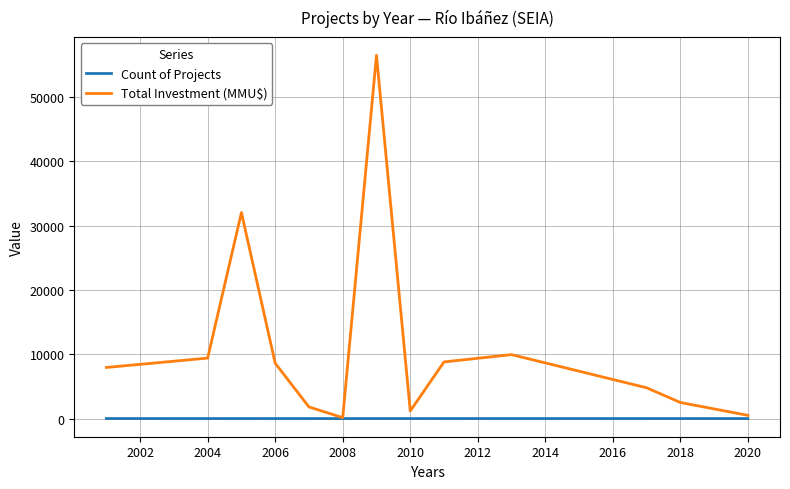

What is the greatest value displayed?

56512